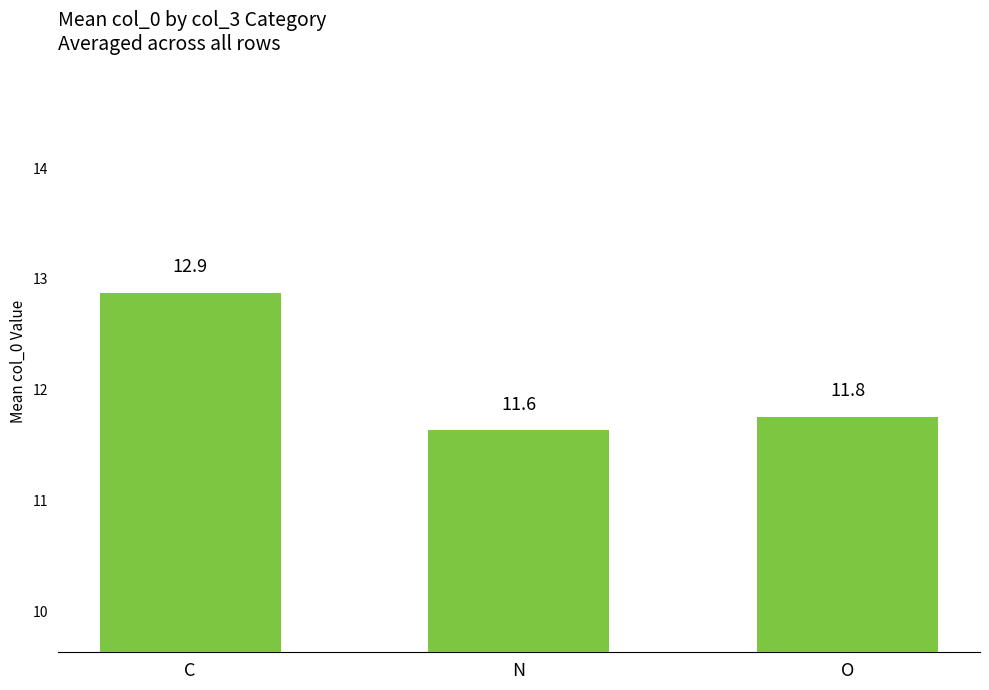

What is the maximum value shown in the chart?

12.9